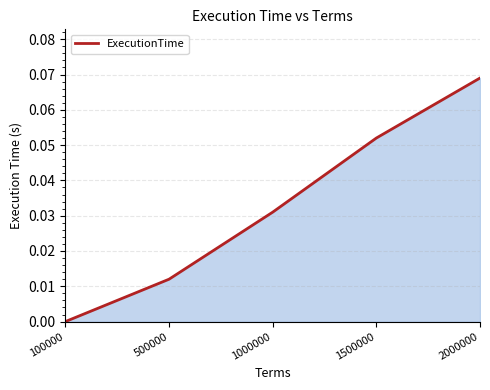

At which label is the value closest to 0?

100000